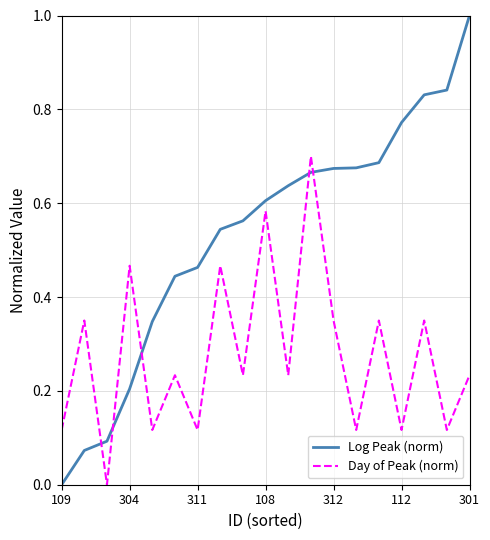

What is the maximum value shown in the chart?

1.0